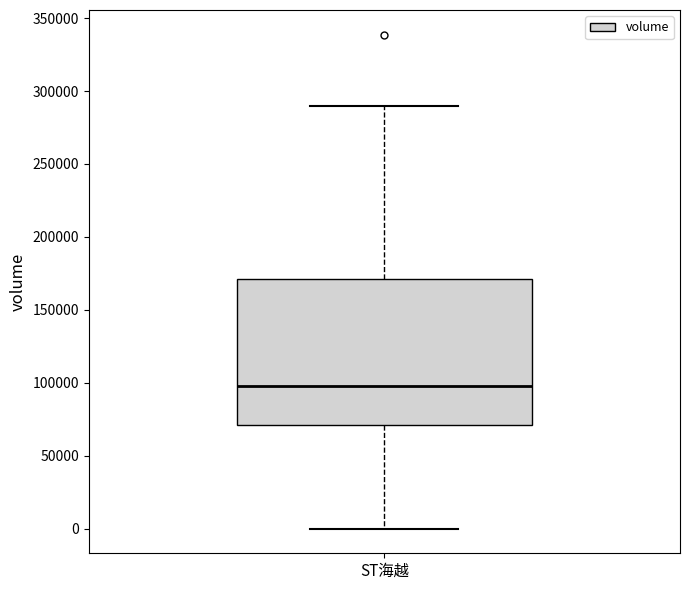

Where does the lower whisker of the box for ST海越 end on the y-axis? The values are not printed on the chart, so give them approximately, as read against the axis.

0